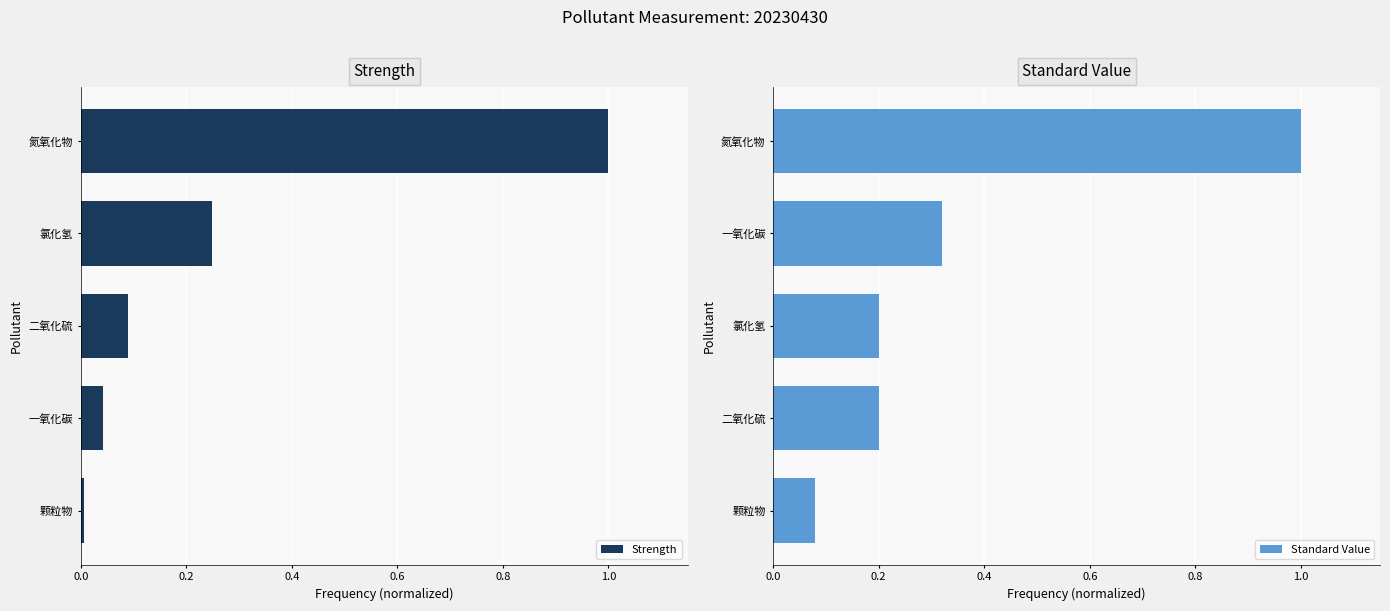

What is the sum of all Strength values?

1.4